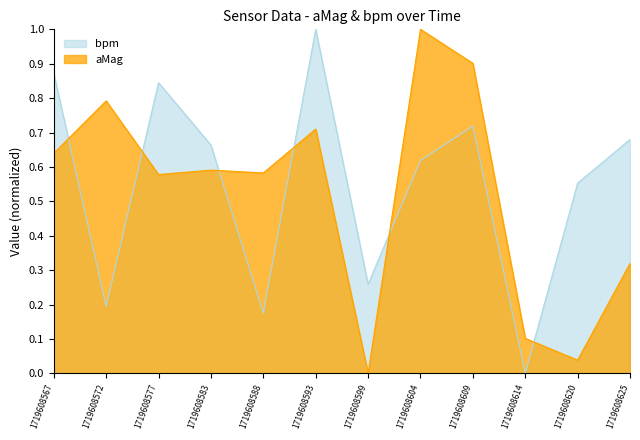

At which category is the sum across all series the highest?

1719608593